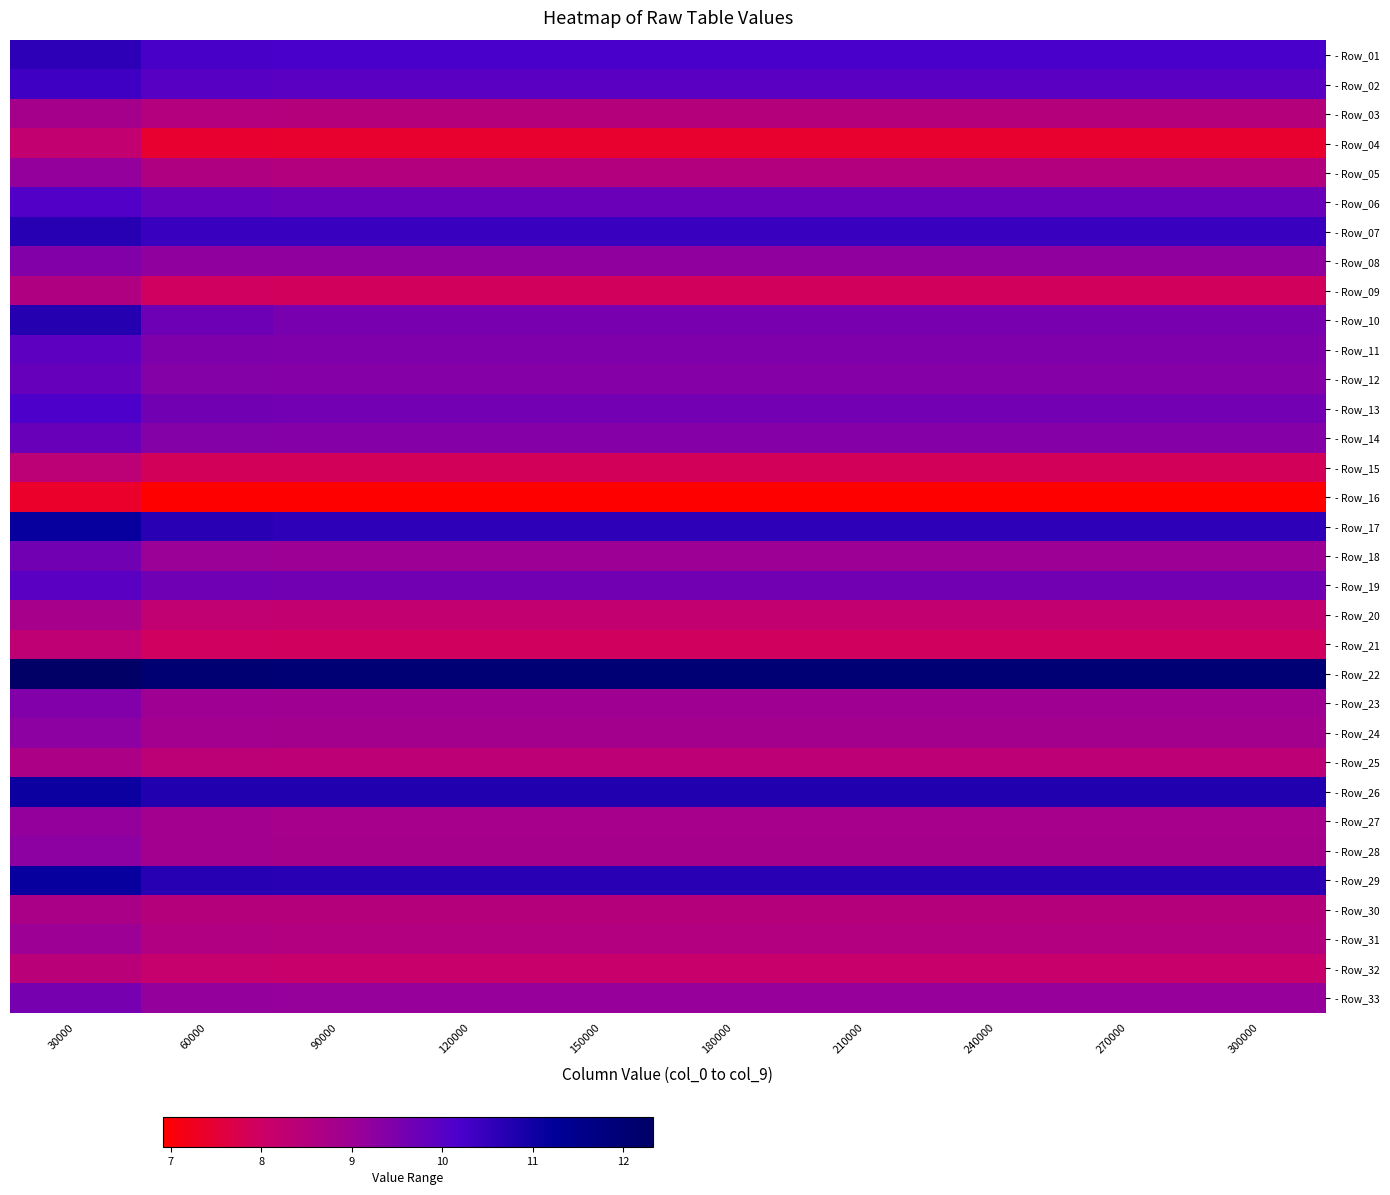

Reading left to right, what are all the values shown in this chart?

- Row_01: 30000=10.6	60000=10.2	90000=10.2	120000=10.2	150000=10.2	180000=10.2	210000=10.2	240000=10.2	270000=10.2	300000=10.2
- Row_02: 30000=10.4	60000=10.0	90000=10.0	120000=10.0	150000=10.0	180000=10.0	210000=10.0	240000=10.0	270000=10.0	300000=10.0
- Row_03: 30000=8.8	60000=8.5	90000=8.5	120000=8.5	150000=8.5	180000=8.5	210000=8.5	240000=8.5	270000=8.5	300000=8.5
- Row_04: 30000=8.2	60000=7.4	90000=7.4	120000=7.4	150000=7.4	180000=7.4	210000=7.4	240000=7.4	270000=7.4	300000=7.4
- Row_05: 30000=9.2	60000=8.6	90000=8.5	120000=8.5	150000=8.5	180000=8.5	210000=8.5	240000=8.5	270000=8.5	300000=8.5
- Row_06: 30000=10.1	60000=9.8	90000=9.7	120000=9.7	150000=9.7	180000=9.7	210000=9.7	240000=9.7	270000=9.7	300000=9.7
- Row_07: 30000=10.7	60000=10.4	90000=10.4	120000=10.4	150000=10.4	180000=10.4	210000=10.4	240000=10.4	270000=10.4	300000=10.4
- Row_08: 30000=9.4	60000=9.2	90000=9.2	120000=9.2	150000=9.2	180000=9.2	210000=9.2	240000=9.2	270000=9.2	300000=9.2
- Row_09: 30000=8.6	60000=7.9	90000=7.9	120000=7.9	150000=7.9	180000=7.9	210000=7.9	240000=7.9	270000=7.9	300000=7.9
- Row_10: 30000=10.7	60000=9.7	90000=9.5	120000=9.5	150000=9.5	180000=9.5	210000=9.5	240000=9.5	270000=9.5	300000=9.5
- Row_11: 30000=9.9	60000=9.5	90000=9.4	120000=9.4	150000=9.4	180000=9.4	210000=9.4	240000=9.4	270000=9.4	300000=9.4
- Row_12: 30000=9.8	60000=9.4	90000=9.4	120000=9.4	150000=9.4	180000=9.4	210000=9.4	240000=9.4	270000=9.4	300000=9.4
- Row_13: 30000=10.1	60000=9.6	90000=9.6	120000=9.6	150000=9.6	180000=9.6	210000=9.6	240000=9.6	270000=9.6	300000=9.6
- Row_14: 30000=9.8	60000=9.4	90000=9.4	120000=9.4	150000=9.4	180000=9.4	210000=9.4	240000=9.4	270000=9.4	300000=9.4
- Row_15: 30000=8.4	60000=7.9	90000=7.9	120000=7.9	150000=7.9	180000=7.9	210000=7.9	240000=7.9	270000=7.9	300000=7.9
- Row_16: 30000=7.4	60000=6.9	90000=6.9	120000=6.9	150000=6.9	180000=6.9	210000=6.9	240000=6.9	270000=6.9	300000=6.9
- Row_17: 30000=11.1	60000=10.6	90000=10.6	120000=10.6	150000=10.6	180000=10.6	210000=10.6	240000=10.6	270000=10.6	300000=10.6
- Row_18: 30000=9.6	60000=9.0	90000=9.0	120000=9.0	150000=9.0	180000=9.0	210000=9.0	240000=9.0	270000=9.0	300000=9.0
- Row_19: 30000=10.0	60000=9.7	90000=9.6	120000=9.6	150000=9.6	180000=9.6	210000=9.6	240000=9.6	270000=9.6	300000=9.6
- Row_20: 30000=8.8	60000=8.2	90000=8.2	120000=8.2	150000=8.2	180000=8.2	210000=8.2	240000=8.2	270000=8.2	300000=8.2
- Row_21: 30000=8.3	60000=7.9	90000=7.9	120000=7.9	150000=7.9	180000=7.9	210000=7.9	240000=7.9	270000=7.9	300000=7.9
- Row_22: 30000=12.3	60000=12.1	90000=12.0	120000=12.0	150000=12.0	180000=12.0	210000=12.0	240000=12.0	270000=12.0	300000=12.0
- Row_23: 30000=9.4	60000=9.0	90000=8.9	120000=8.9	150000=8.9	180000=8.9	210000=8.9	240000=8.9	270000=8.9	300000=8.9
- Row_24: 30000=9.3	60000=8.9	90000=8.9	120000=8.9	150000=8.9	180000=8.9	210000=8.9	240000=8.9	270000=8.9	300000=8.9
- Row_25: 30000=8.7	60000=8.3	90000=8.3	120000=8.3	150000=8.3	180000=8.3	210000=8.3	240000=8.3	270000=8.3	300000=8.3
- Row_26: 30000=11.1	60000=10.8	90000=10.8	120000=10.8	150000=10.8	180000=10.8	210000=10.8	240000=10.8	270000=10.8	300000=10.8
- Row_27: 30000=9.2	60000=8.9	90000=8.8	120000=8.8	150000=8.8	180000=8.8	210000=8.8	240000=8.8	270000=8.8	300000=8.8
- Row_28: 30000=9.2	60000=8.9	90000=8.8	120000=8.8	150000=8.8	180000=8.8	210000=8.8	240000=8.8	270000=8.8	300000=8.8
- Row_29: 30000=11.1	60000=10.7	90000=10.7	120000=10.7	150000=10.7	180000=10.7	210000=10.7	240000=10.7	270000=10.7	300000=10.7
- Row_30: 30000=8.7	60000=8.5	90000=8.5	120000=8.5	150000=8.5	180000=8.5	210000=8.5	240000=8.5	270000=8.5	300000=8.5
- Row_31: 30000=9.0	60000=8.6	90000=8.6	120000=8.6	150000=8.6	180000=8.6	210000=8.6	240000=8.6	270000=8.6	300000=8.6
- Row_32: 30000=8.4	60000=8.1	90000=8.1	120000=8.1	150000=8.1	180000=8.1	210000=8.1	240000=8.1	270000=8.1	300000=8.1
- Row_33: 30000=9.6	60000=9.1	90000=9.1	120000=9.1	150000=9.1	180000=9.1	210000=9.1	240000=9.1	270000=9.1	300000=9.1